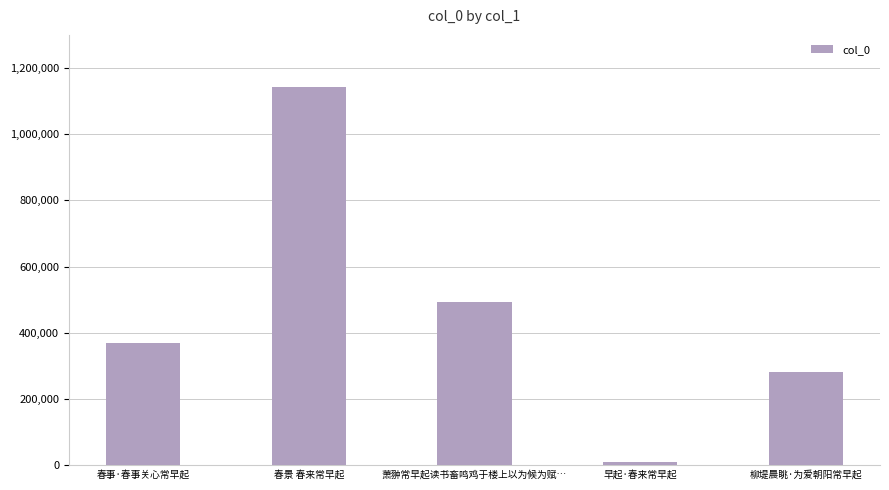

True or false: the data shows 8218 at 早起·春来常早起.

True